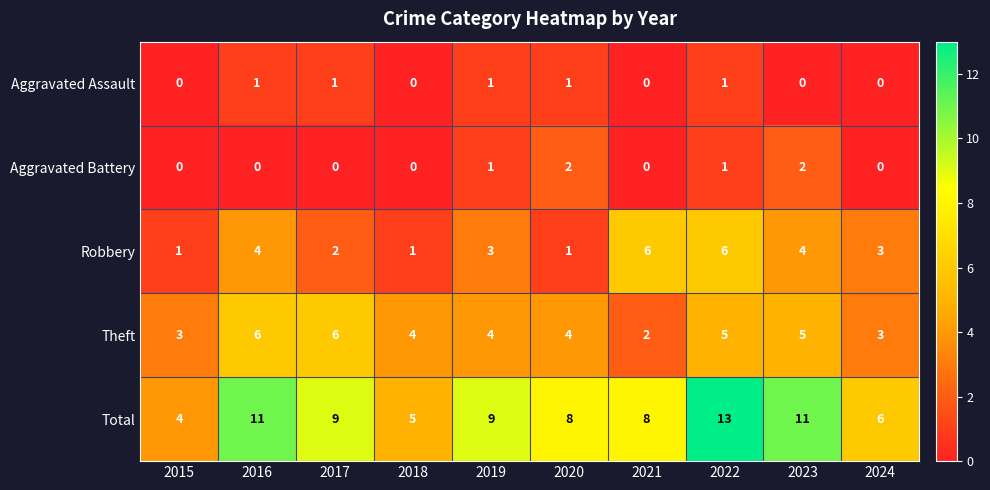

The Robbery series shows 0 at 2015. True or false?

False